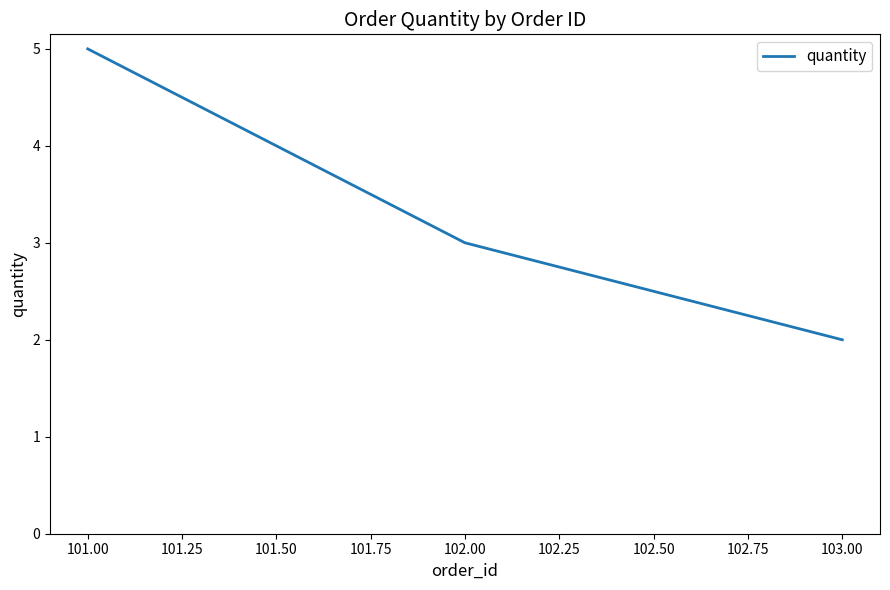

Which label corresponds to the largest value in the chart?

101.00